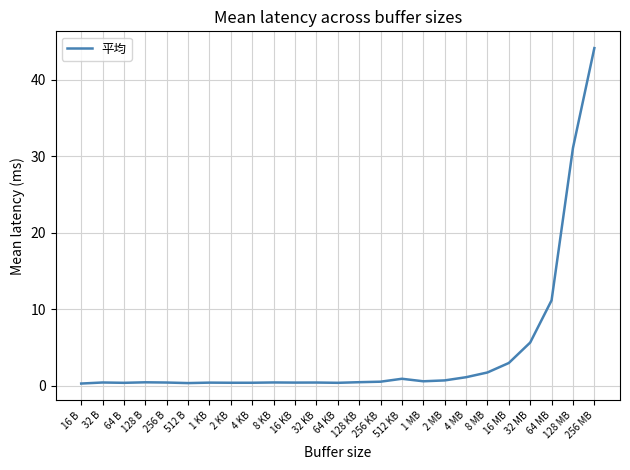

Does the chart display data point markers on the line(s)?

No